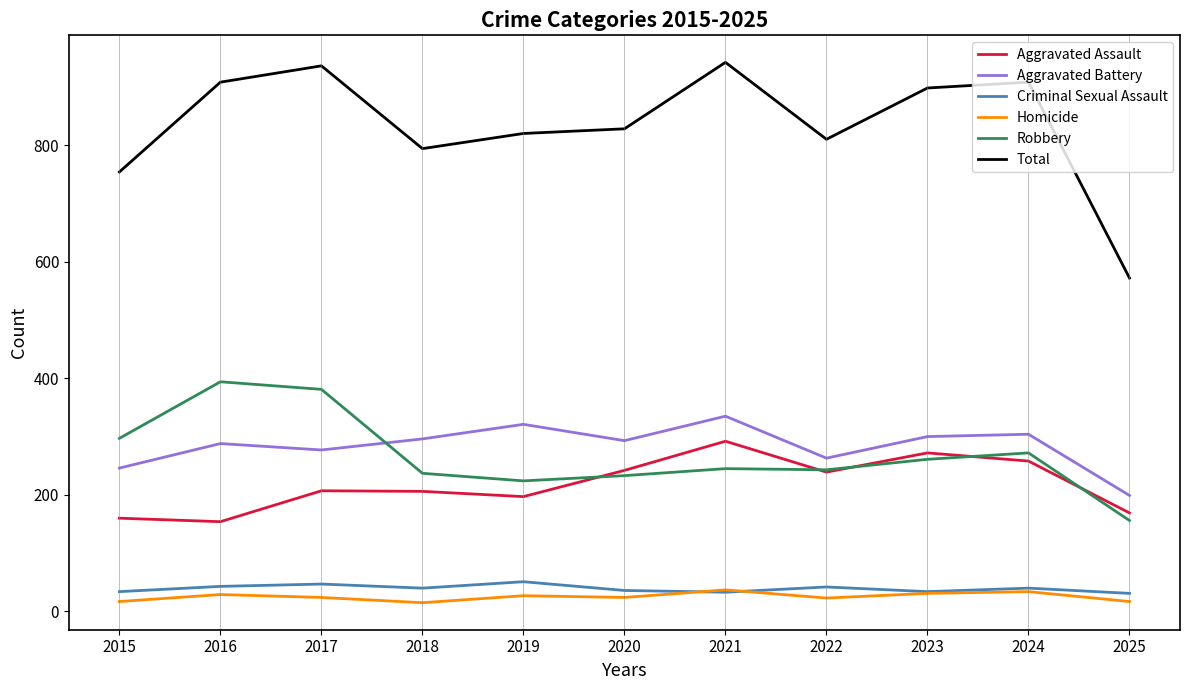

Is it true that Robbery equals 109 at 2015?

False